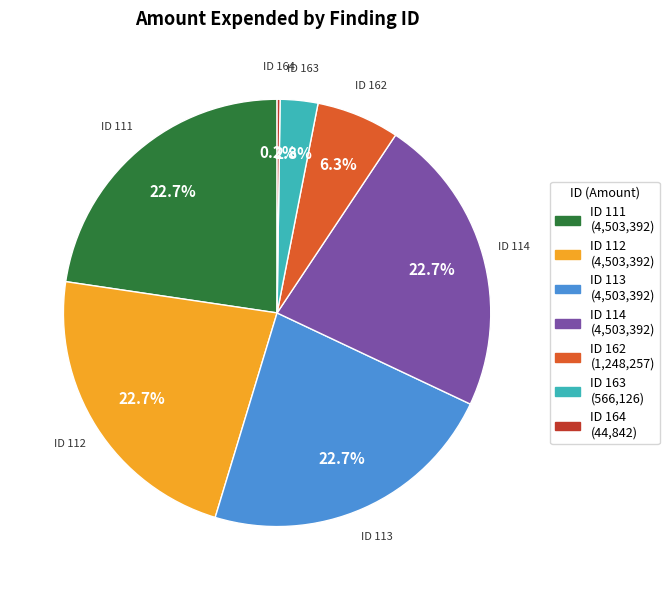

Does any single category account for the majority?

No